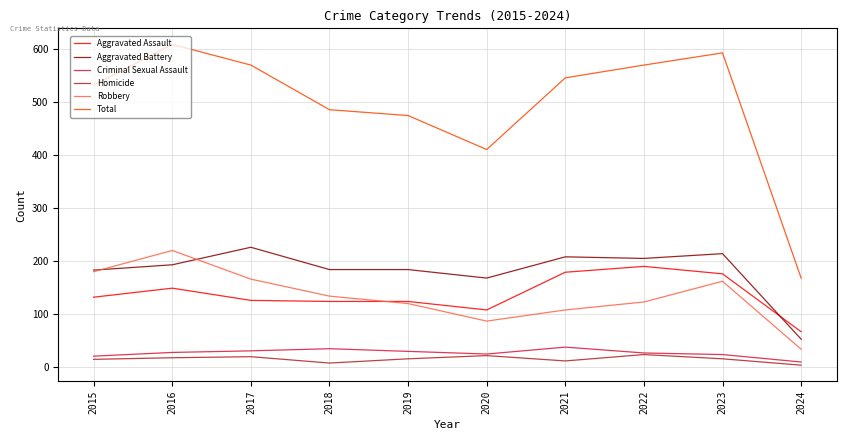

Does the chart have visible grid lines?

Yes